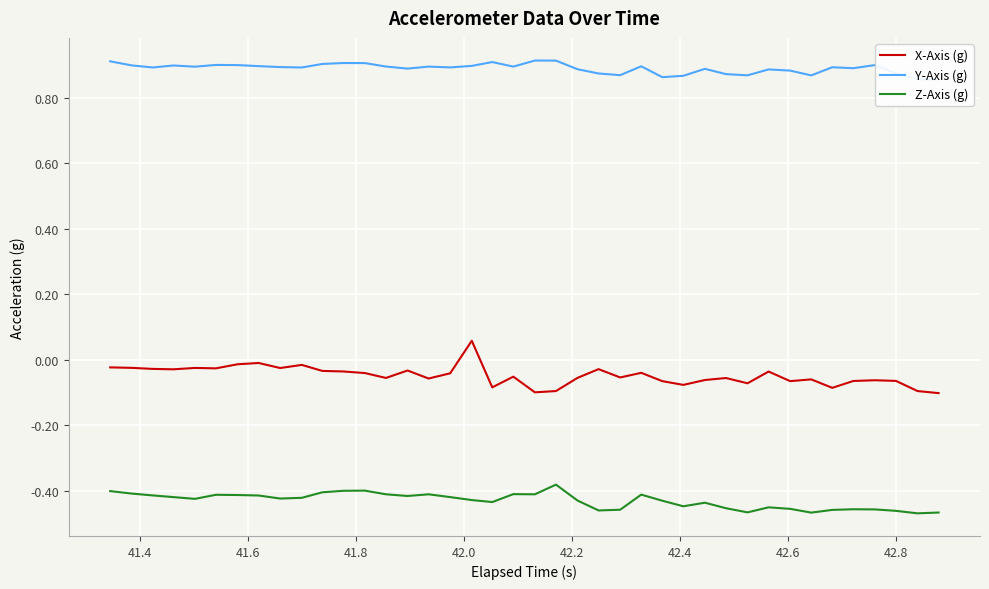

True or false: Z-Axis (g) and X-Axis (g) cross at least once.

False